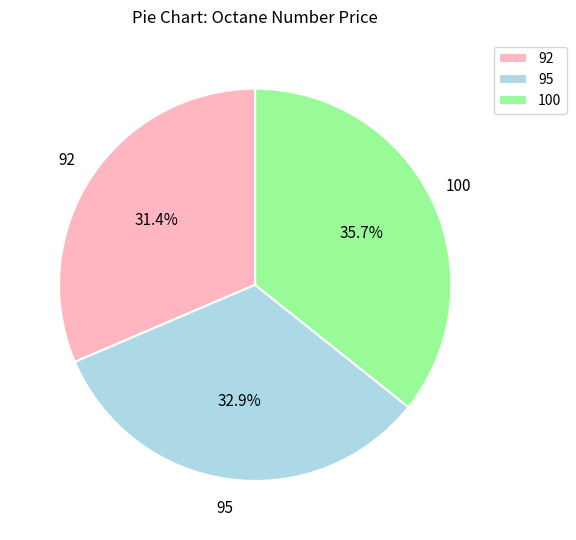

Combined, what portion of the pie is 95 and 100?

68.6%